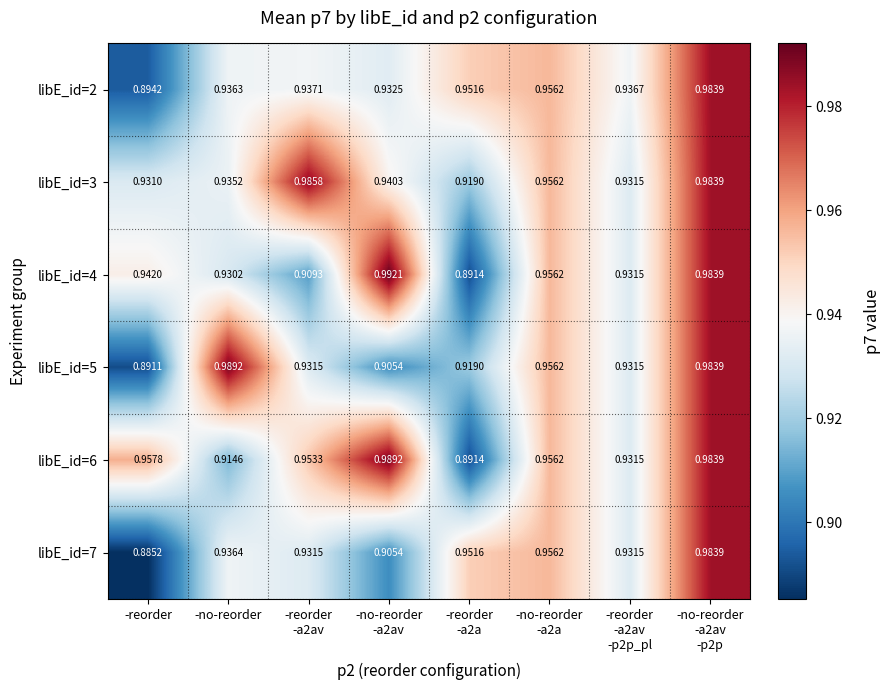

Count the number of categories in the chart.

8